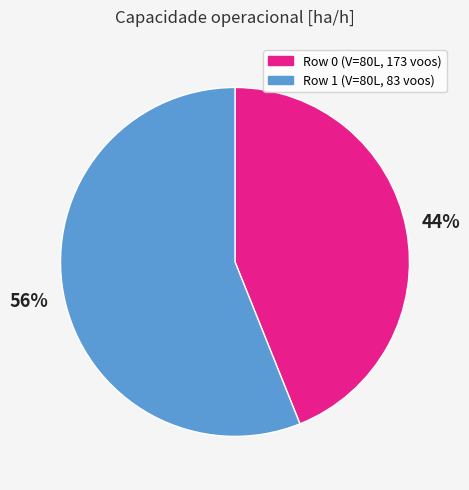

The Row 1 slice represents 56% of the pie. True or false?

True